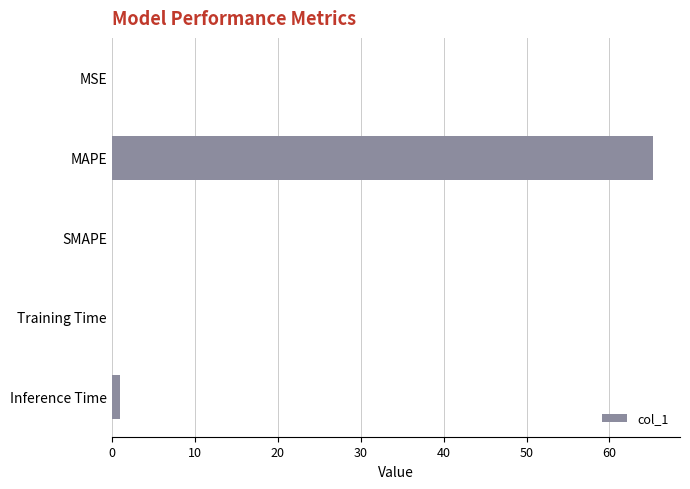

What is the change in value from MAPE to SMAPE?

-65.2